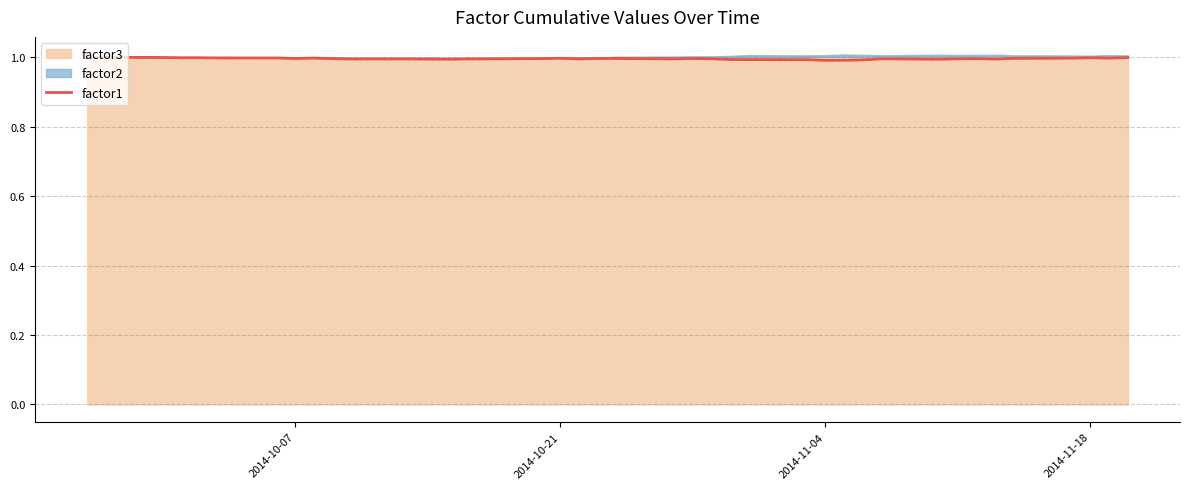

Is it true that the value at 16 is 0.4?

False